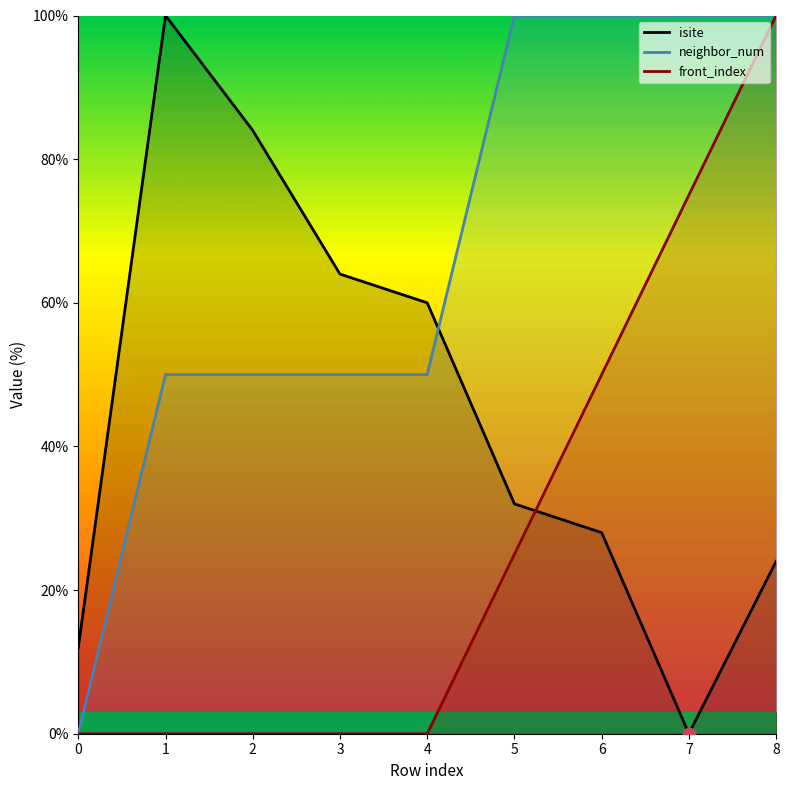

Which series has the widest spread of Y values?

isite